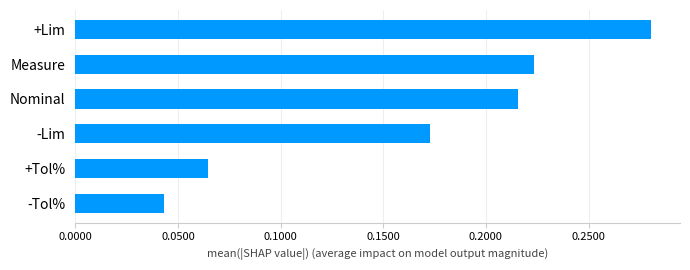

How many bars are there in total?

6